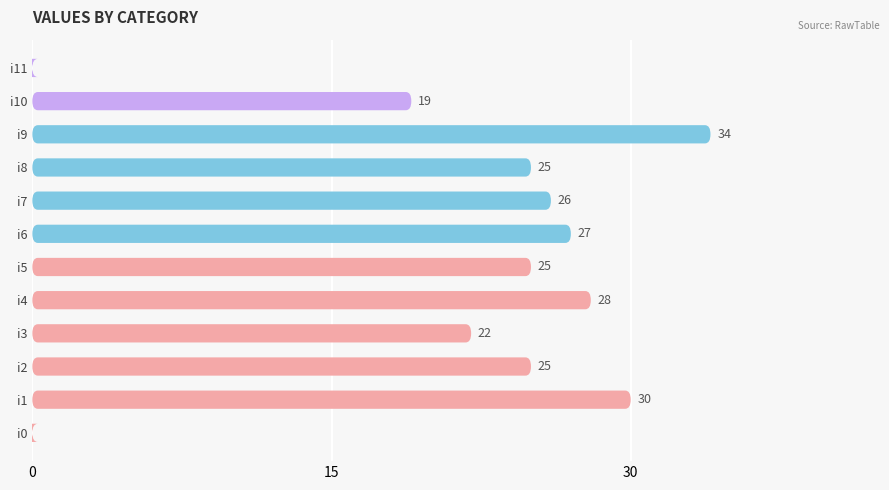

What is the greatest value displayed?

34